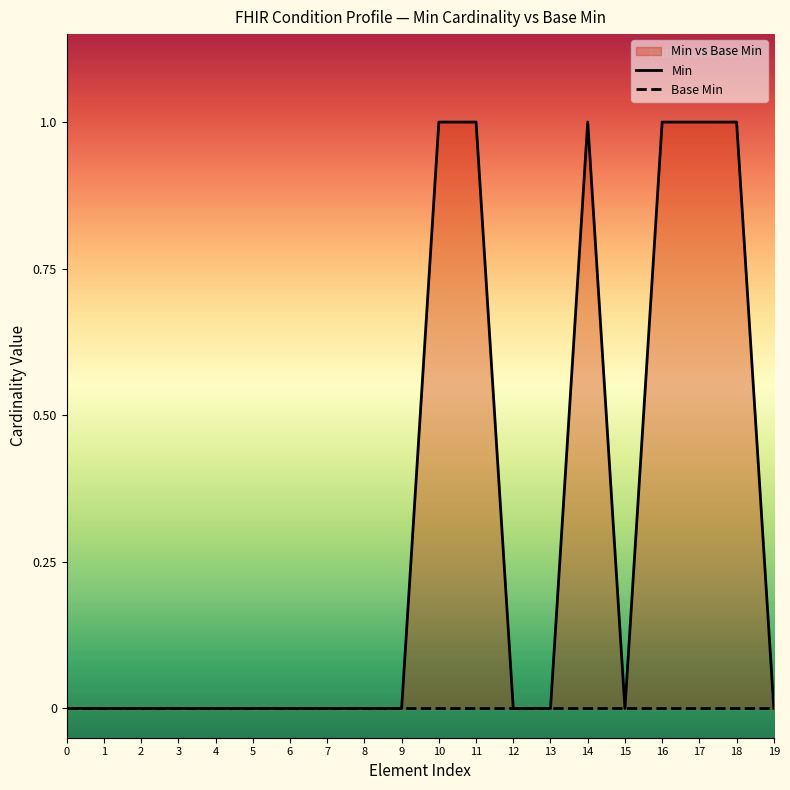

How many lines are shown in the chart?

2